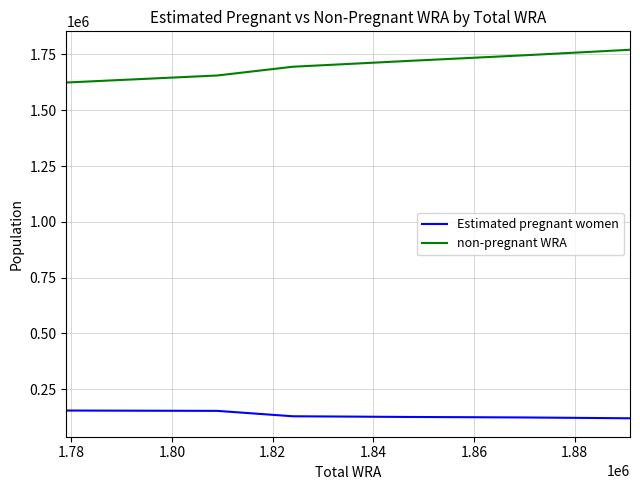

True or false: Estimated pregnant women and non-pregnant WRA cross at least once.

False